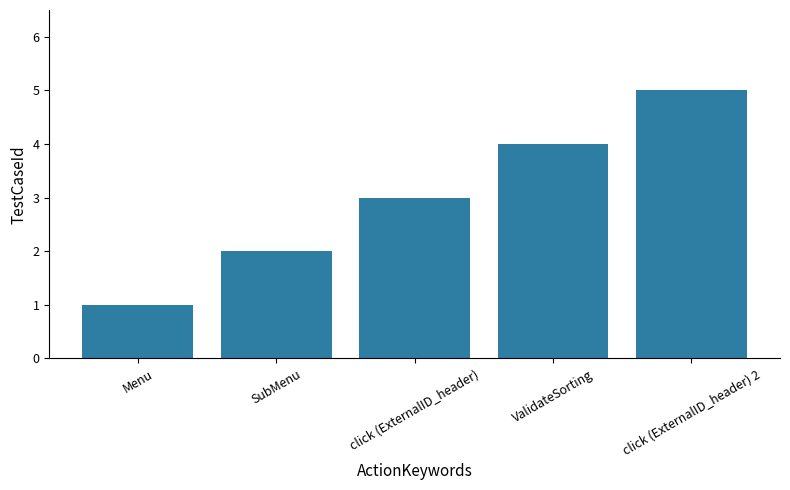

What is the change in value from SubMenu to click (ExternalID_header) 2?

+3